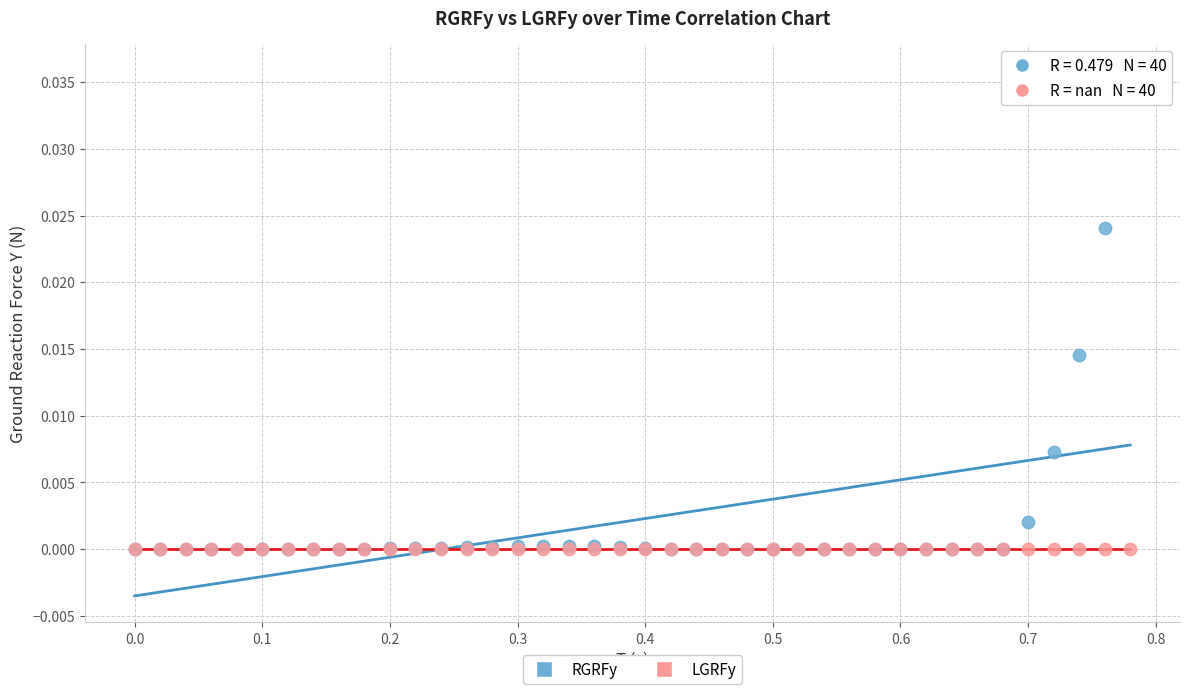

What are all the series names shown in the legend?

RGRFy, LGRFy